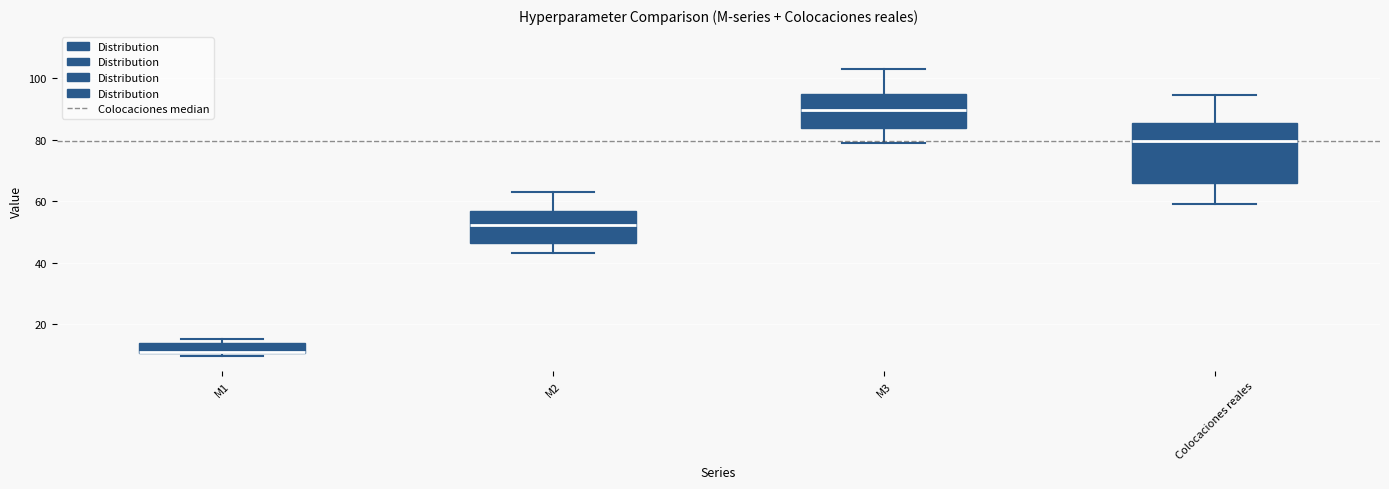

Which box has the highest median line?

M3